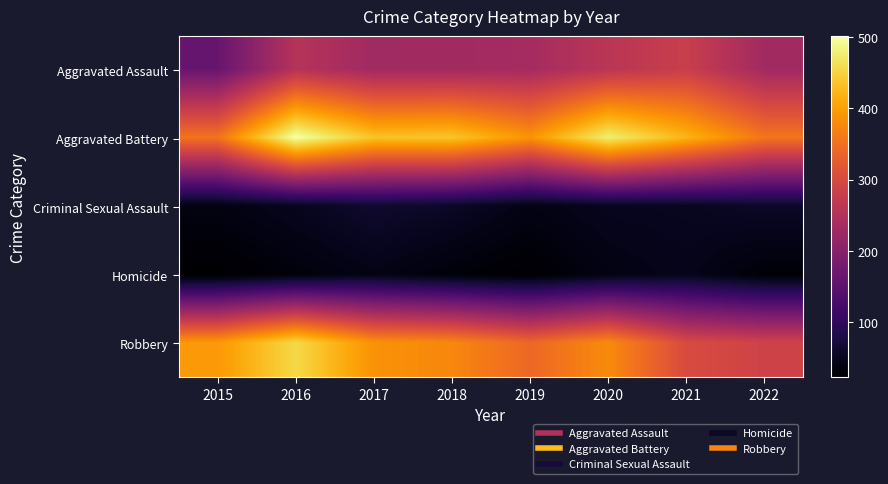

At how many categories does at least one series exceed 177?

8